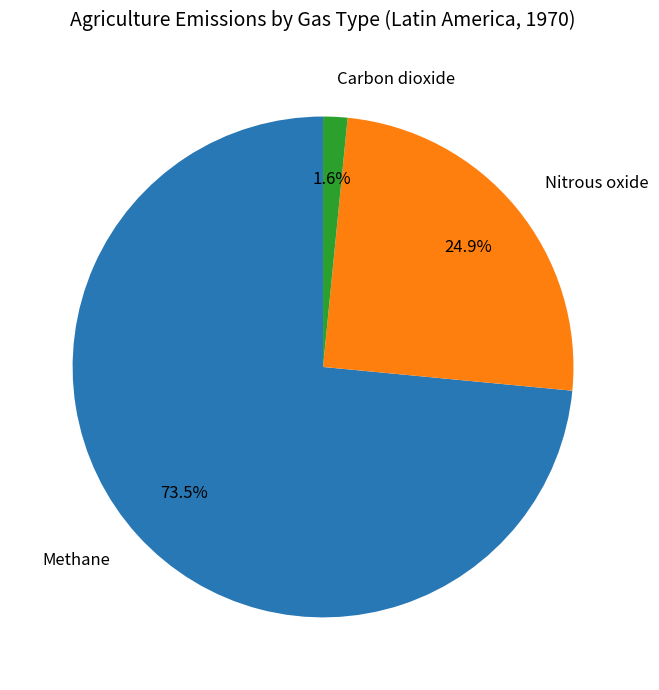

Is Methane the majority of the pie?

Yes